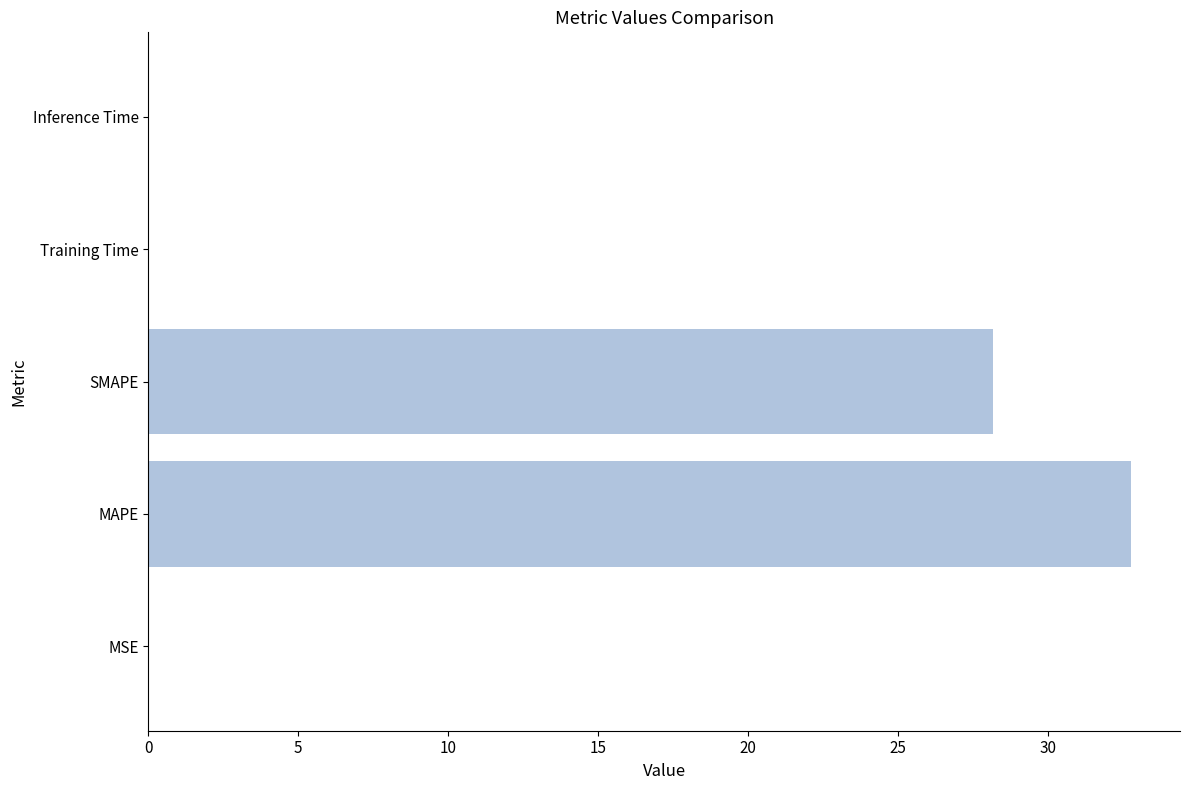

The chart shows a value of 0.0 at MSE. True or false?

True